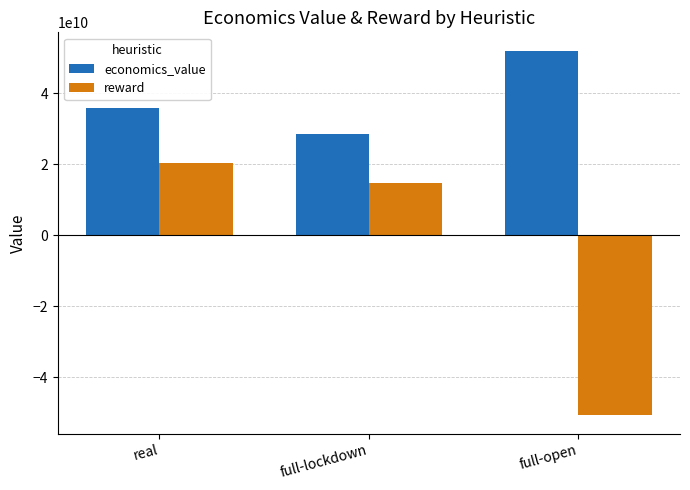

List the labels in order of economics_value value, smallest first.

full-lockdown, real, full-open